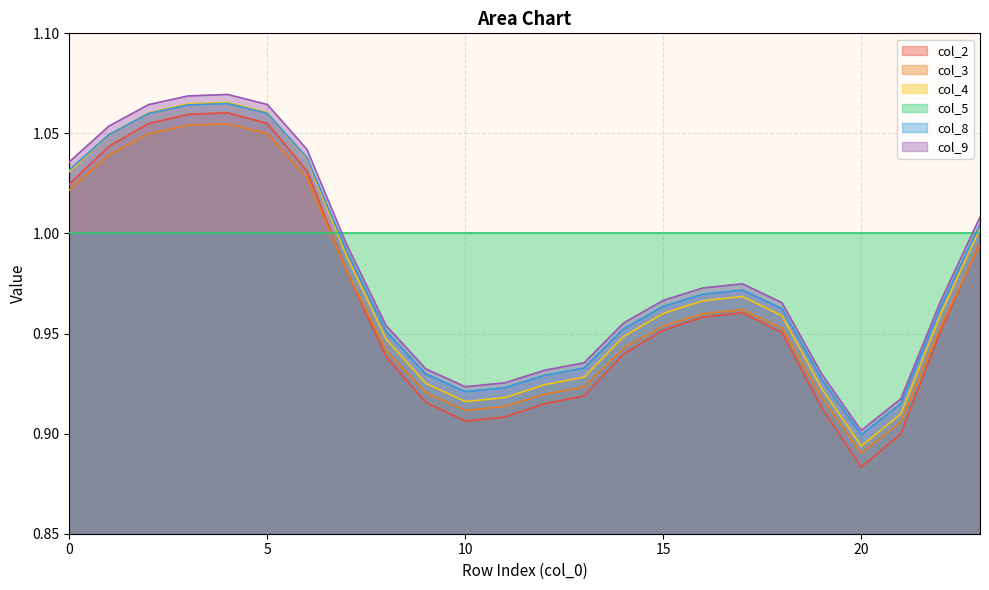

At which category does the chart reach its minimum across all series?

20